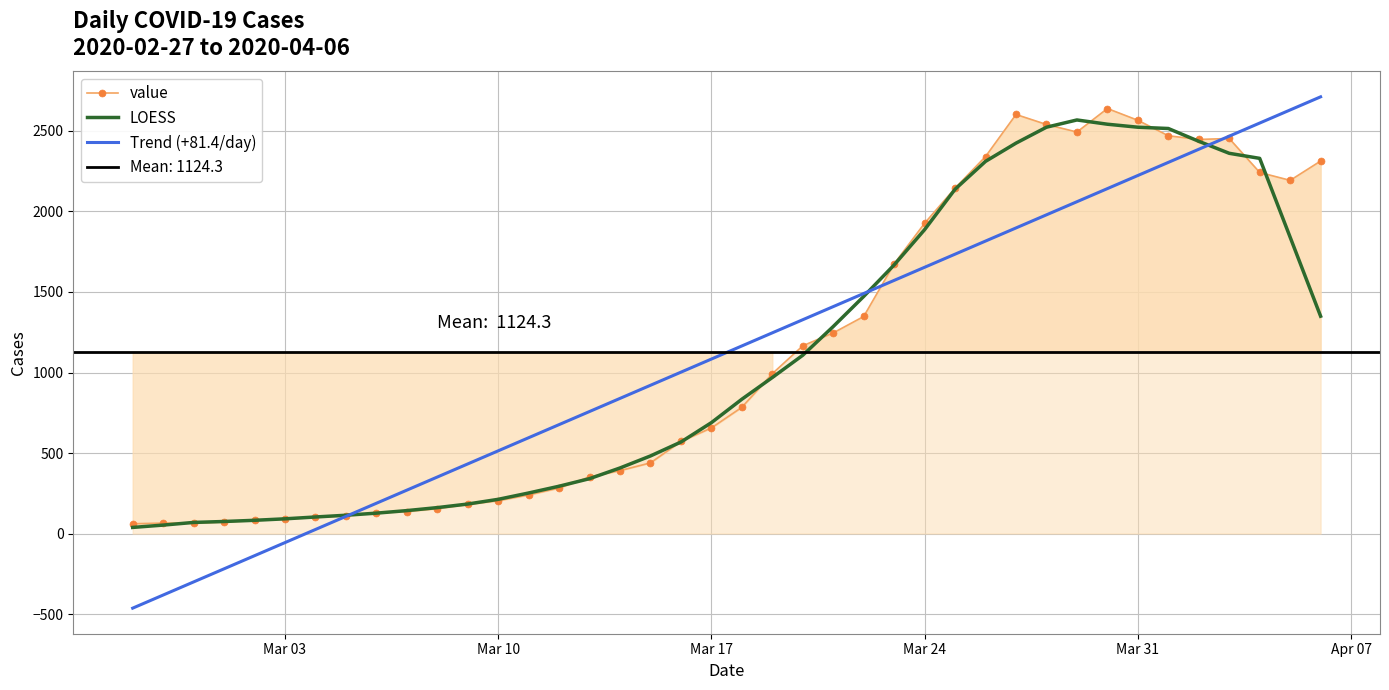

Reading right to left, list all the values displayed in this chart.

value: 2313.0	2193.0	2242.0	2453.0	2447.0	2470.0	2566.0	2639.0	2493.0	2540.0	2602.0	2341.0	2145.0	1927.0	1675.0	1348.0	1246.0	1166.0	993.0	784.0	656.0	572.0	439.0	391.0	352.0	283.0	240.0	204.0	181.0	155.0	137.0	129.0	111.0	102.0	90.0	83.0	72.0	65.0	65.0	61.0
LOESS: 1349.6	1840.2	2329.6	2361.0	2435.6	2515.0	2523.0	2541.6	2568.0	2523.0	2424.2	2311.0	2138.0	1887.2	1668.2	1472.4	1285.6	1107.4	969.0	834.2	688.8	568.4	482.0	407.4	341.0	294.0	252.0	212.6	183.4	161.2	142.6	126.8	113.8	103.0	91.6	82.4	75.0	69.2	52.6	38.2
Trend (+81.4/day): 2711.6	2630.2	2548.8	2467.4	2386.0	2304.6	2223.2	2141.8	2060.4	1979.0	1897.6	1816.2	1734.8	1653.4	1572.0	1490.6	1409.2	1327.8	1246.4	1165.0	1083.6	1002.2	920.8	839.4	758.0	676.6	595.2	513.8	432.4	351.0	269.6	188.2	106.8	25.3	-56.1	-137.5	-218.9	-300.3	-381.7	-463.1